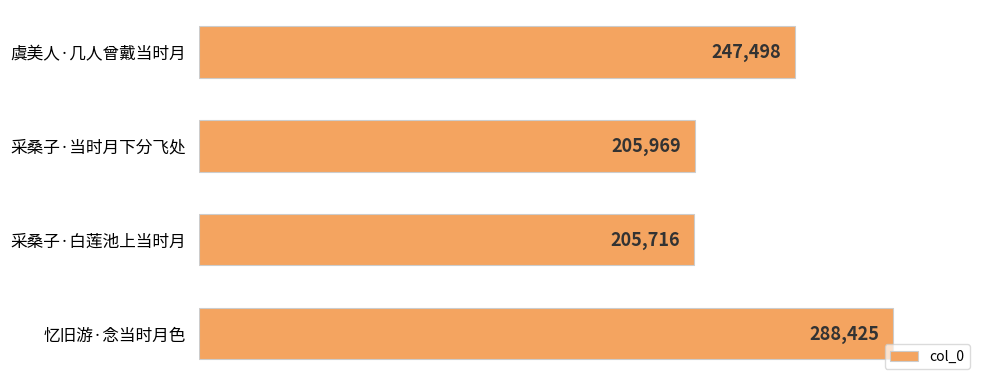

What is the value of the 2nd bar from the top?

205969